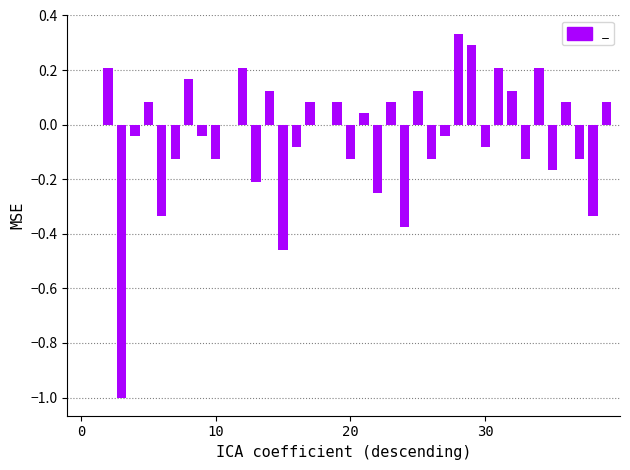

What is the difference between the second highest and minimum values?

1.3